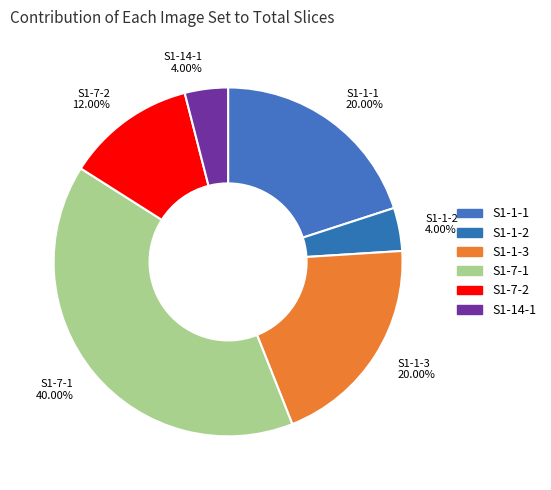

Which category has the biggest portion of the pie?

S1-7-1